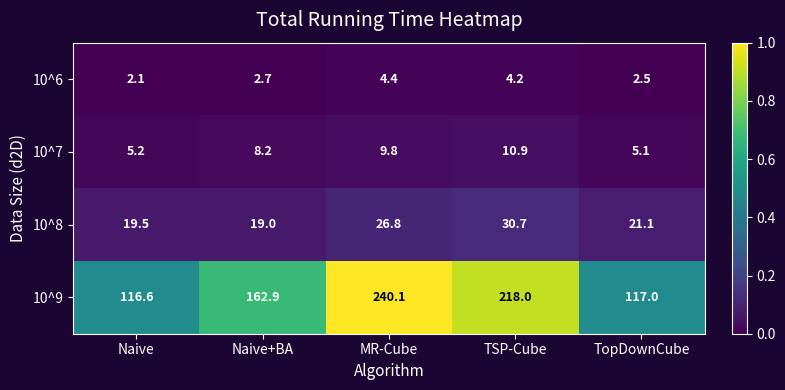

Reading right to left, extract all data points from this chart.

10^6: 2.5	4.2	4.4	2.7	2.1
10^7: 5.1	10.9	9.8	8.2	5.2
10^8: 21.1	30.7	26.8	19.0	19.5
10^9: 117.0	218.0	240.1	162.9	116.6